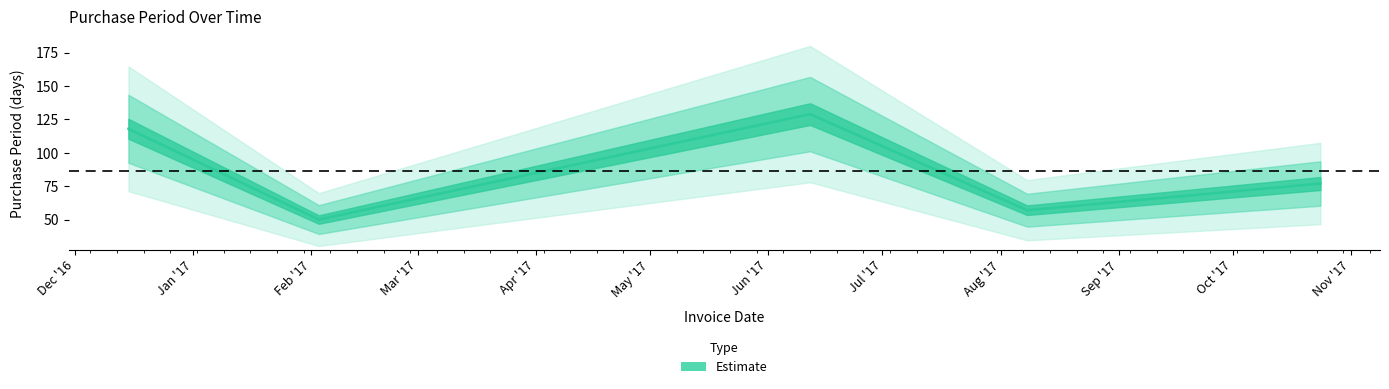

What is the ratio of the value at 2017-08-08 to the value at 2017-06-12?

0.4